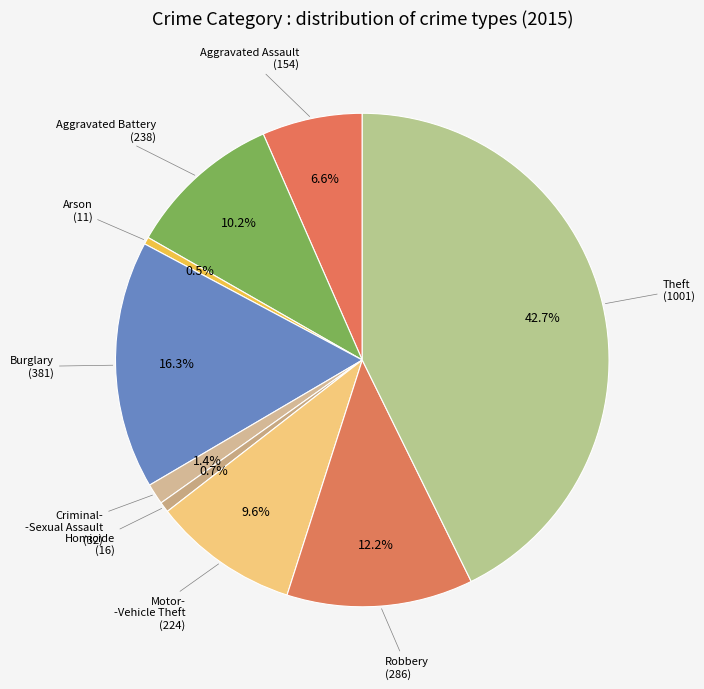

Which category has the biggest portion of the pie?

Theft